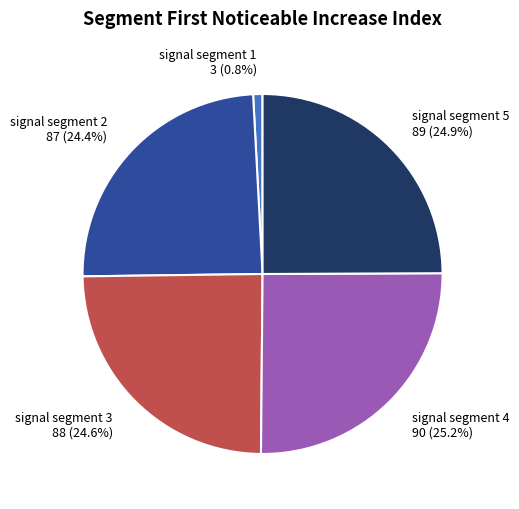

Is there a majority slice in this chart?

No